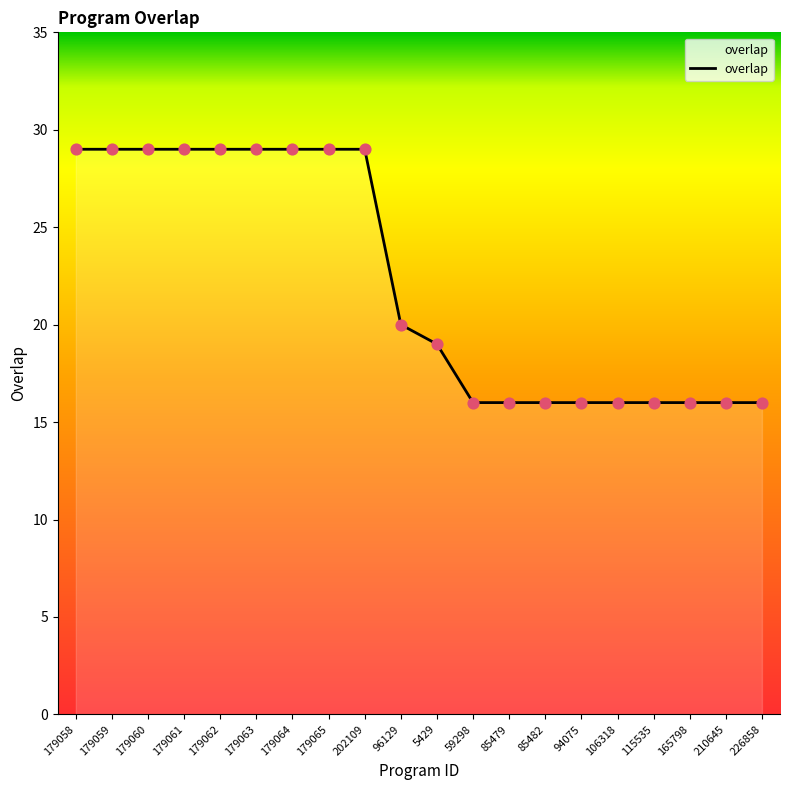

Approximately how many times larger is the value at 179058 compared to 165798?

1.8